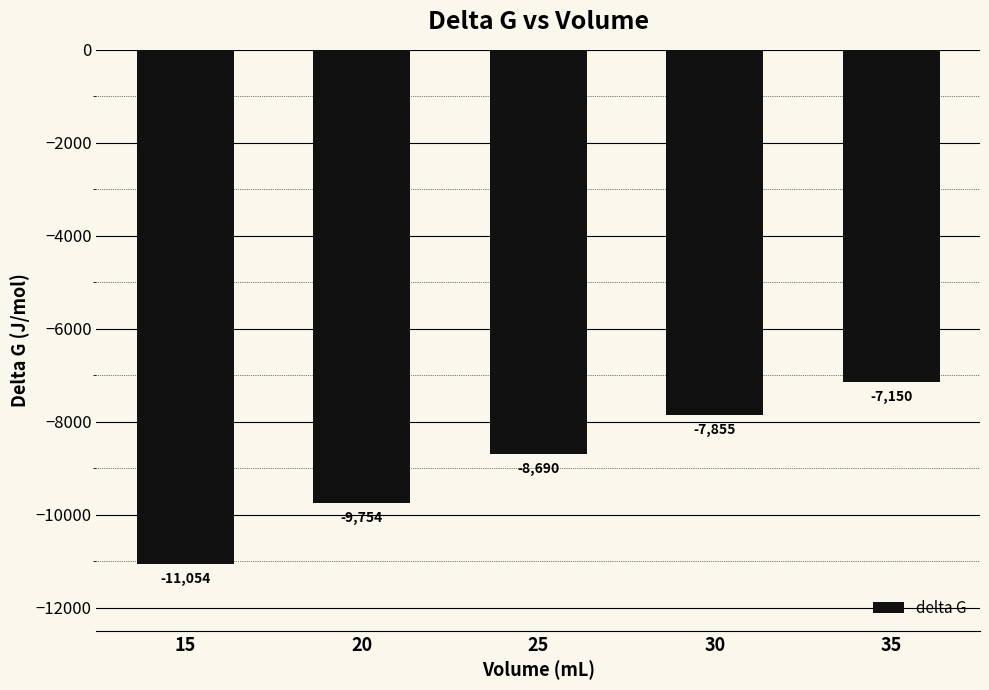

Rank the categories by value from highest to lowest.

35, 30, 25, 20, 15